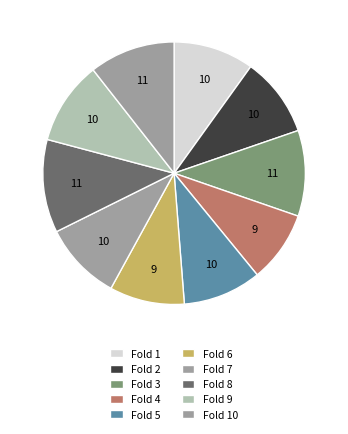

How many segments does this pie chart have?

10